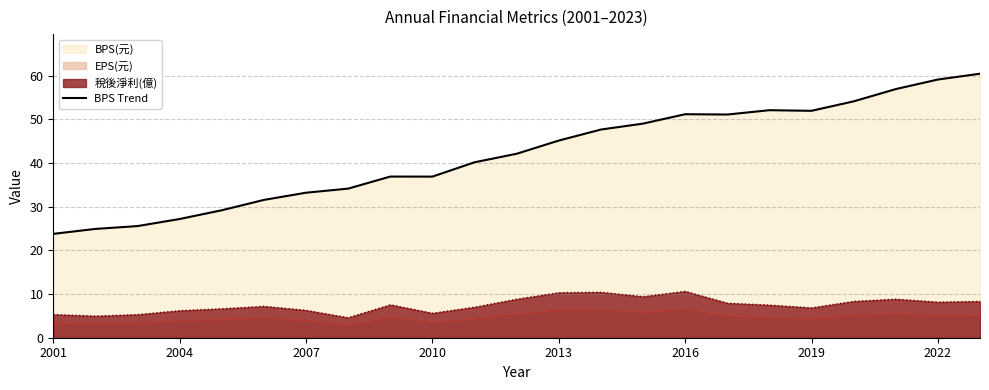

What is the value of the 7th point from the left?

33.2